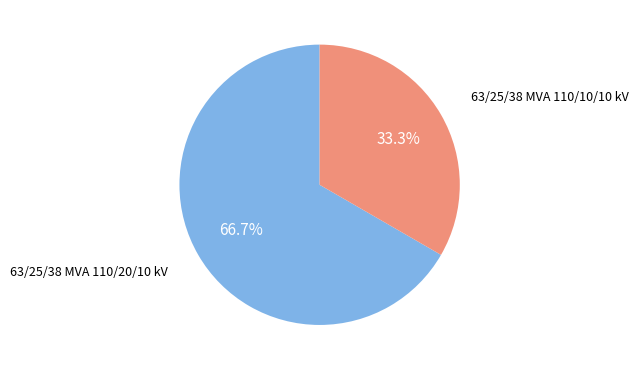

Approximately how many times larger is the value at 63/25/38 MVA 110/10/10 kV compared to 63/25/38 MVA 110/20/10 kV?

0.5